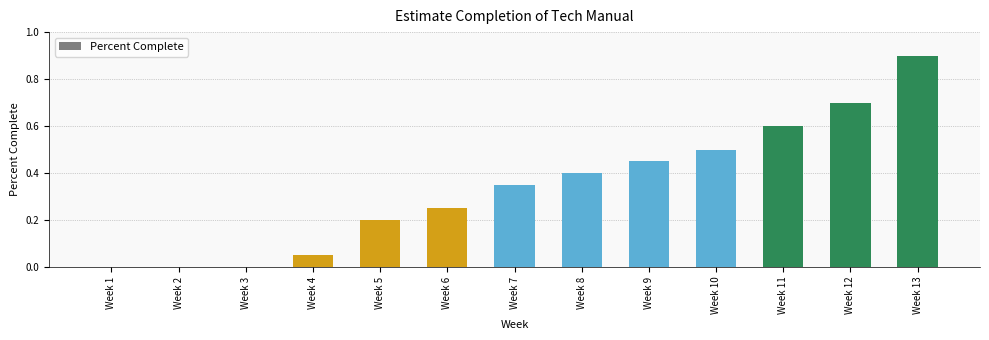

The chart shows a value of 0.3 at Week 10. True or false?

False